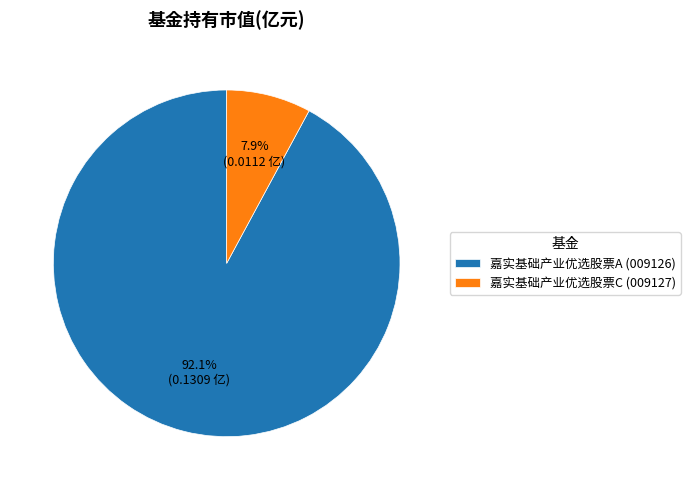

What is the largest slice in the pie chart?

嘉实基础产业优选股票A